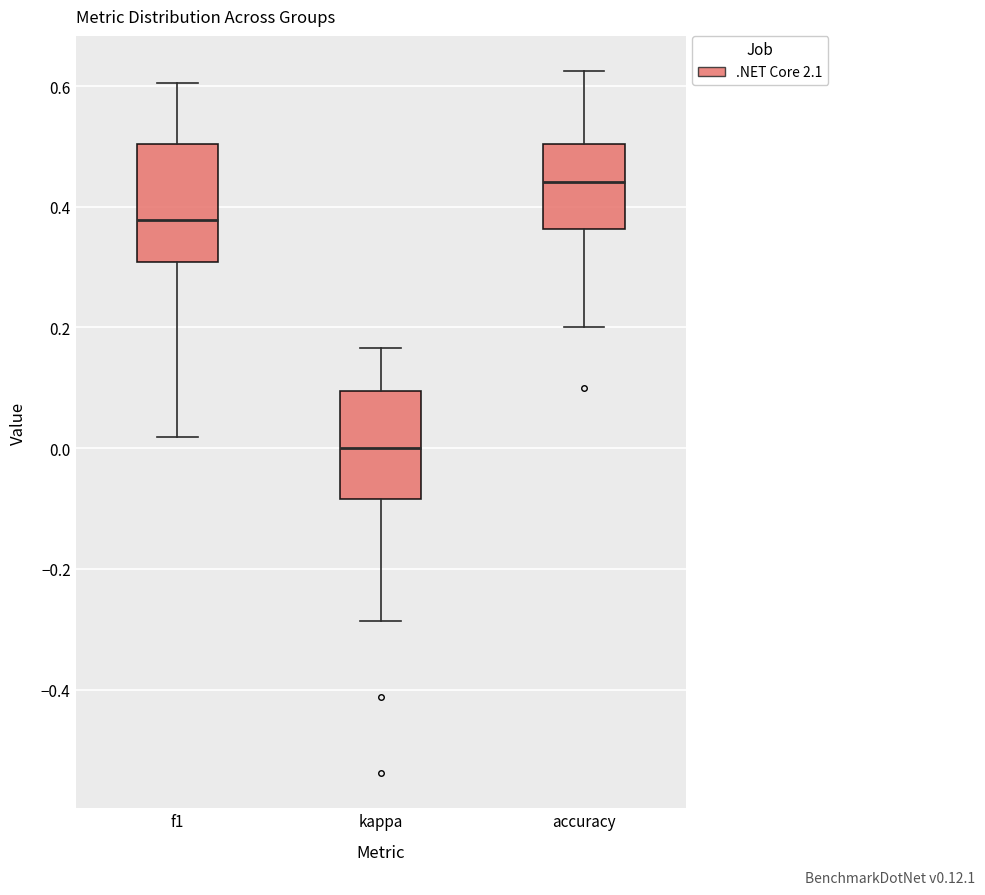

Reading left to right, read every box against the y-axis: the position of its median line, the range the box covers, and the ends of its whiskers. The values are not printed on the chart, so give them approximately, as read against the axis.

f1: median 0.38, box 0.30 to 0.50, whiskers 0.02 to 0.60
kappa: median 0.00, box -0.08 to 0.10, whiskers -0.28 to 0.16
accuracy: median 0.44, box 0.36 to 0.50, whiskers 0.20 to 0.62